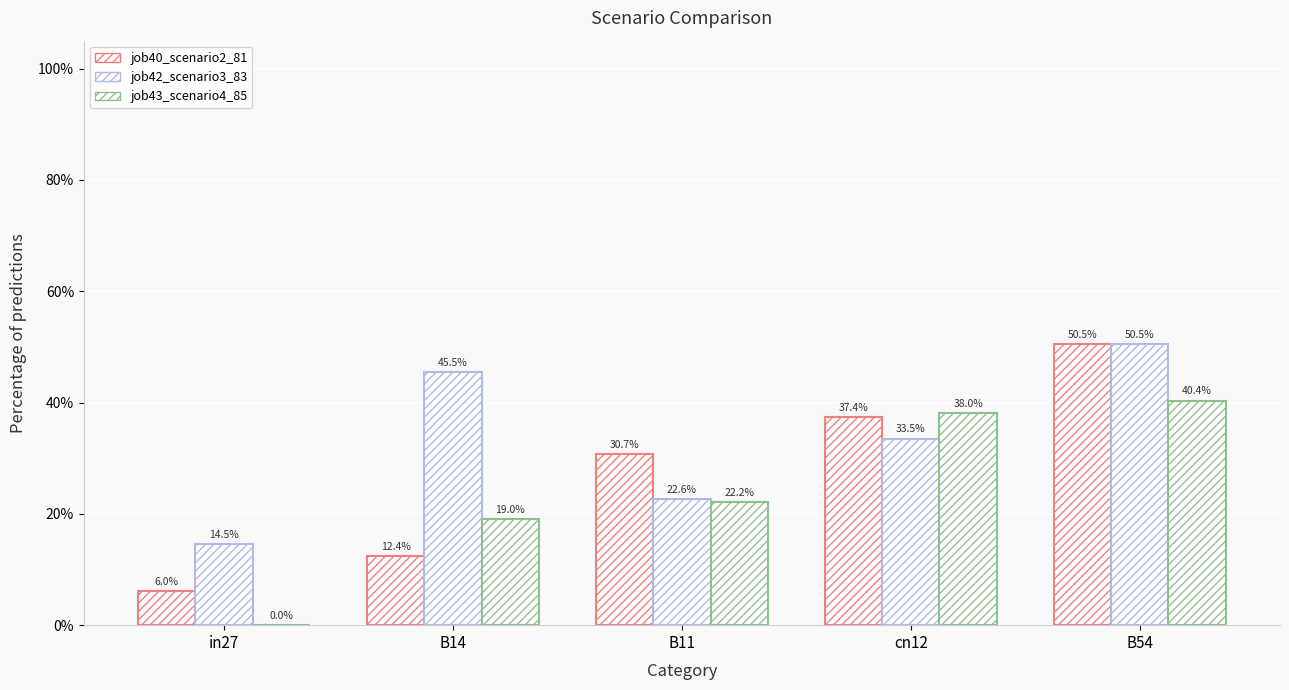

Does the chart contain stacked bars?

No